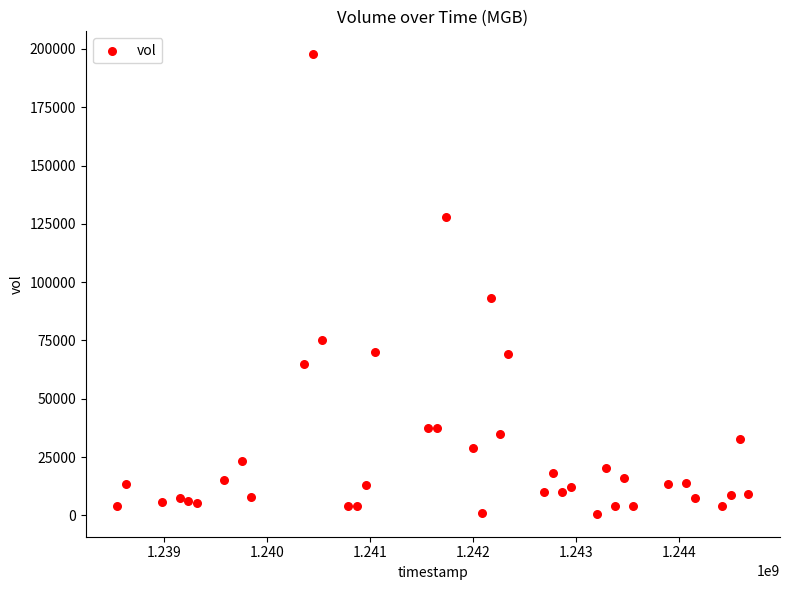

What Y value in the scatter plot is closest to 99200?

93220